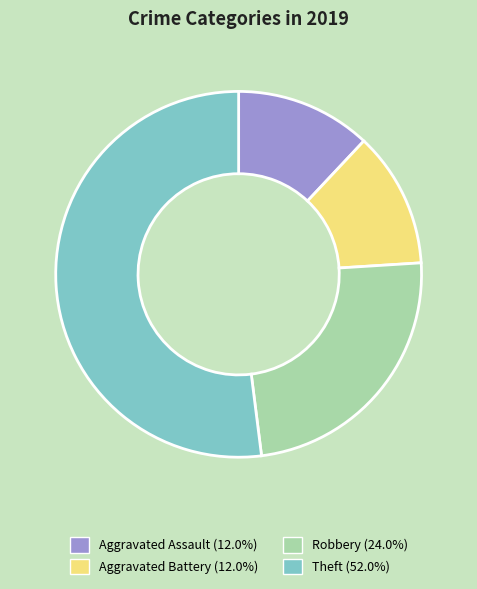

Does any single category account for the majority?

Yes